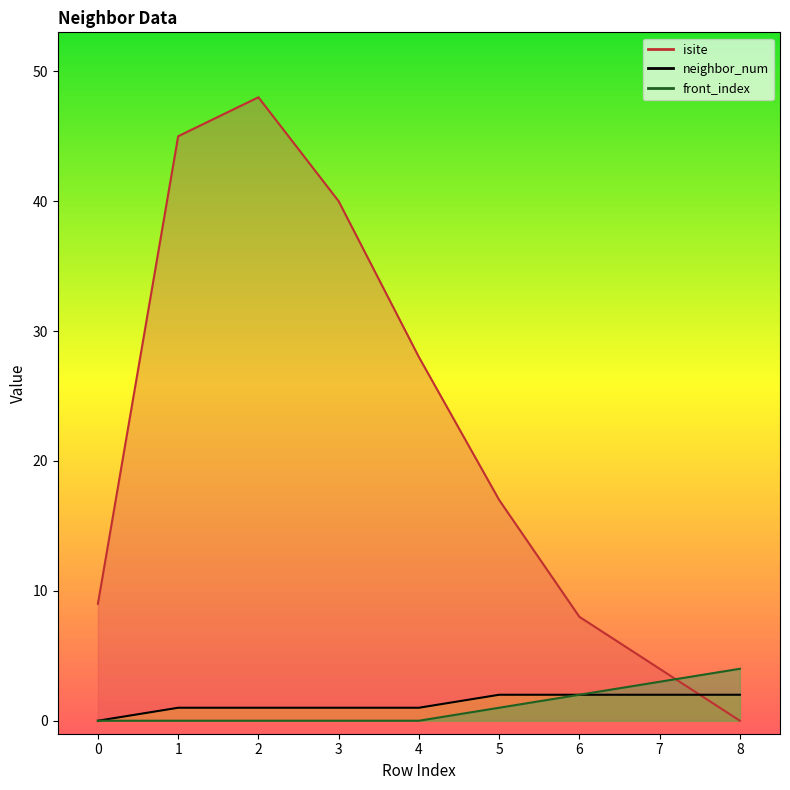

Between 8 and 6, which is larger?

6